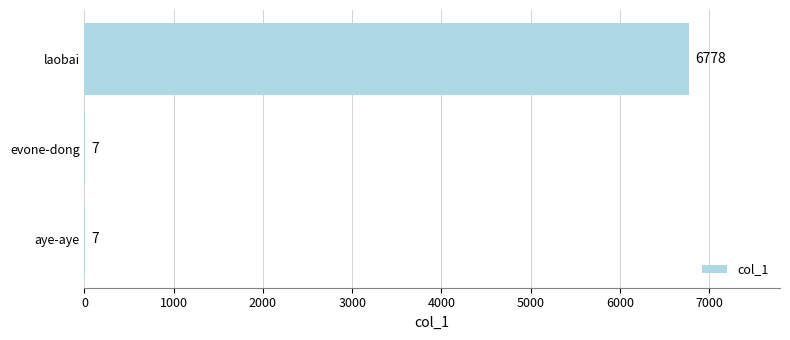

Read the value at aye-aye.

7